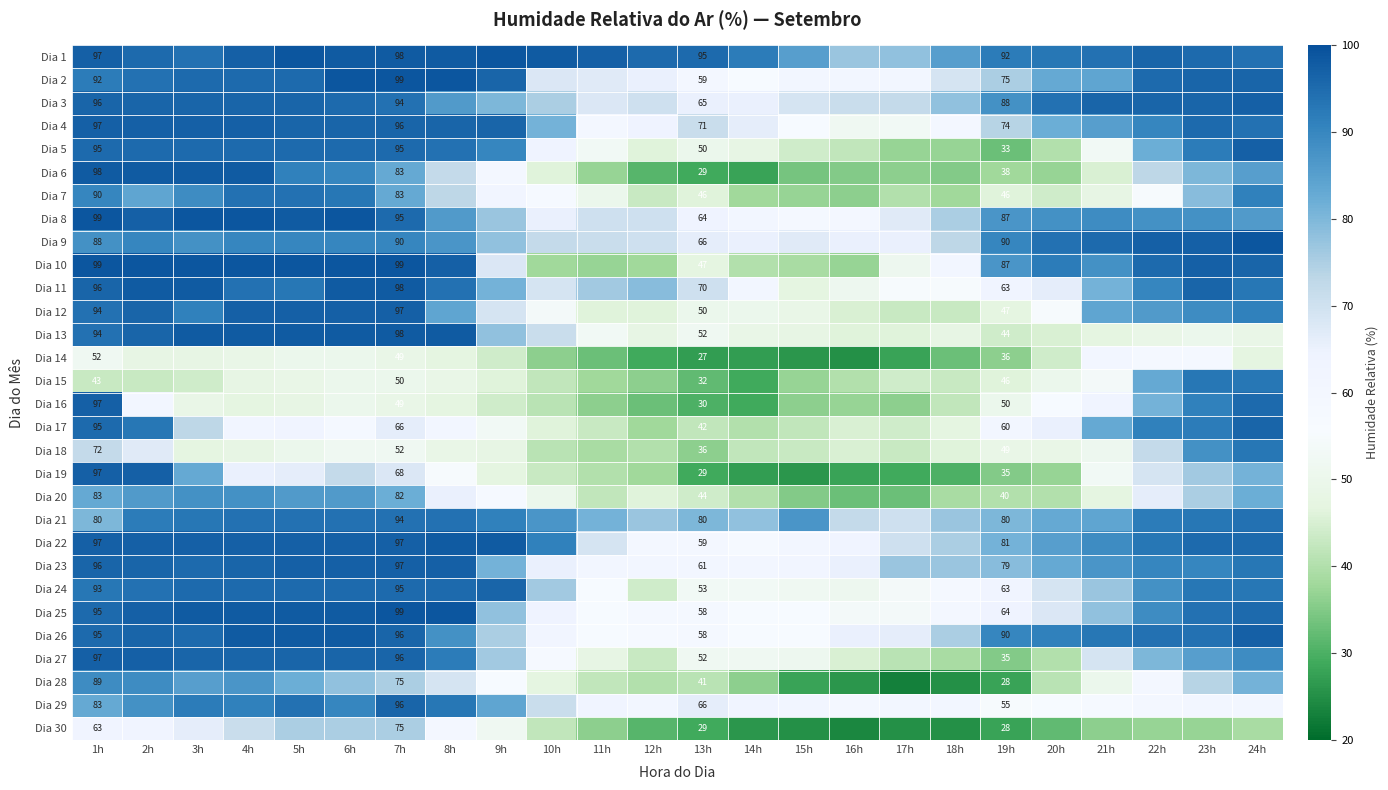

What is the total value across all series at 13h?

1561